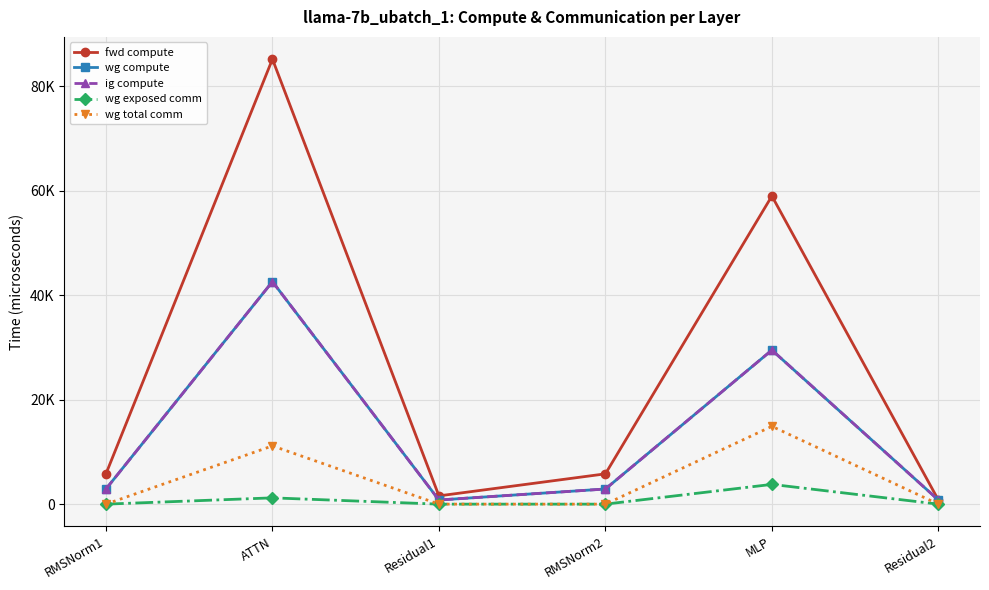

Is the value of fwd compute at MLP greater than the value of wg compute at Residual1?

Yes